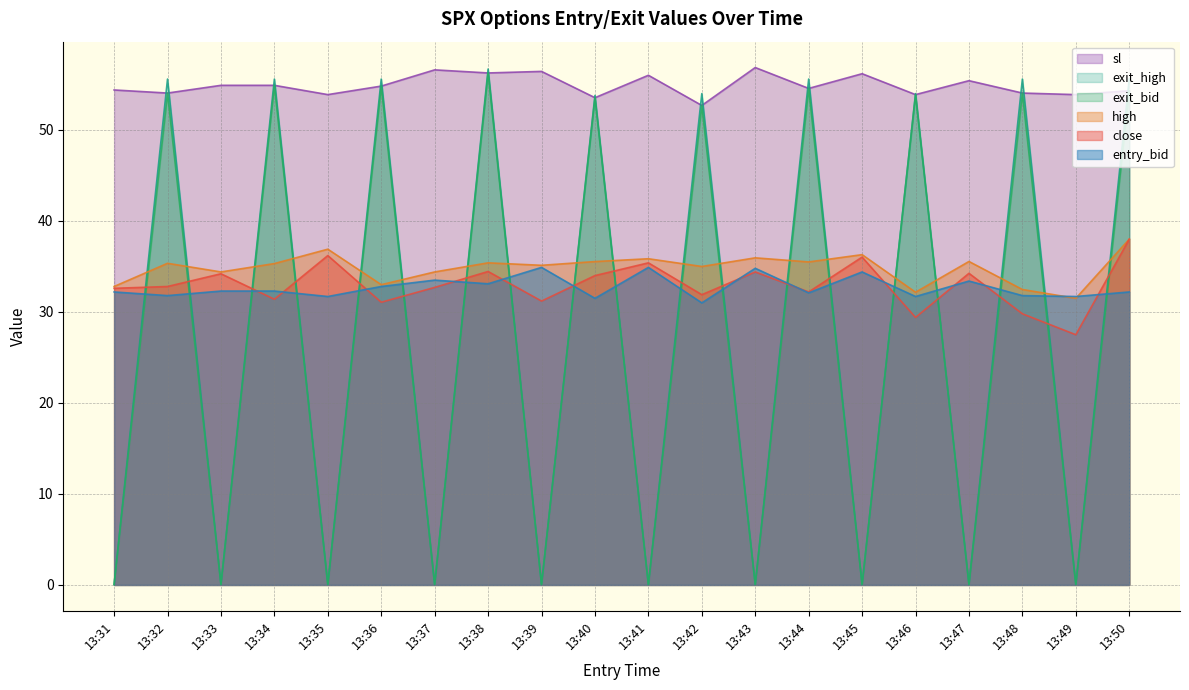

List the labels in order of sl value, smallest first.

13:42, 13:40, 13:35, 13:46, 13:49, 13:32, 13:48, 13:50, 13:31, 13:44, 13:36, 13:33, 13:34, 13:47, 13:41, 13:45, 13:38, 13:39, 13:37, 13:43